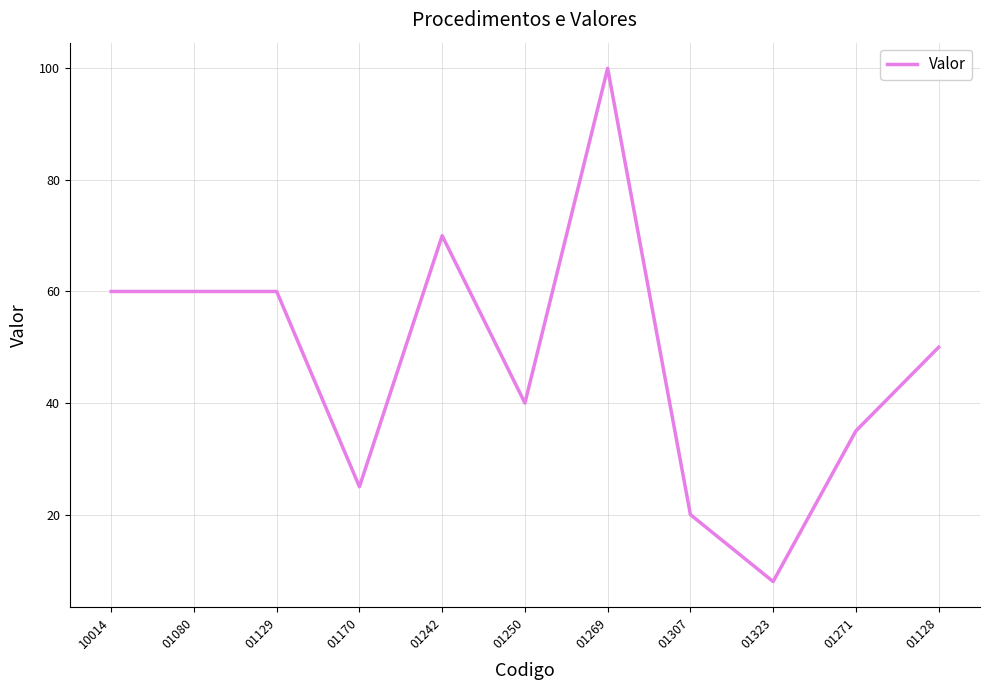

What is the change in value from 01080 to 01250?

-20